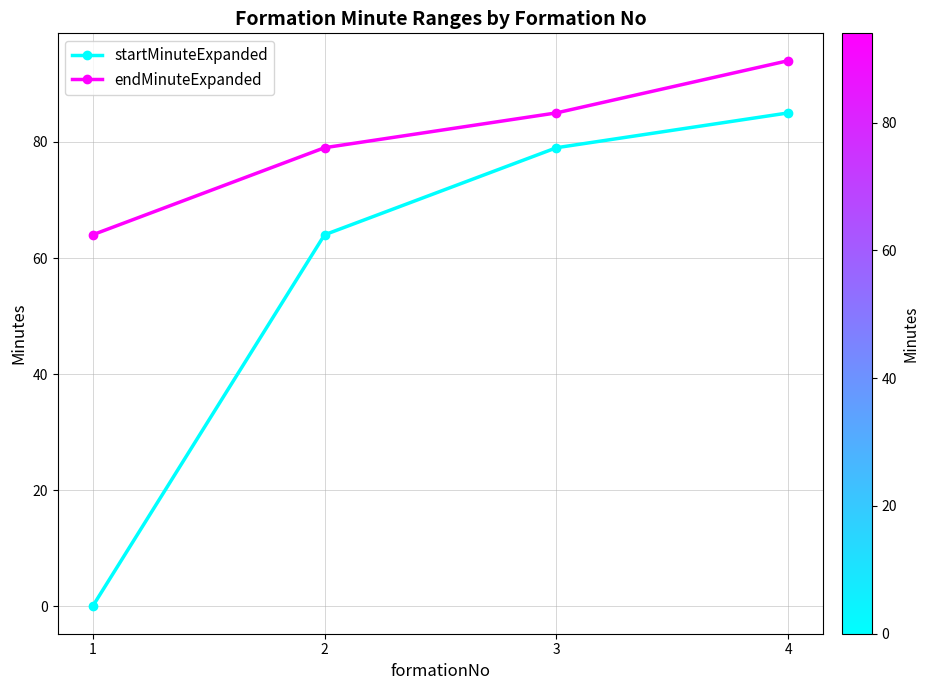

At 2, list the series in order from largest to smallest.

endMinuteExpanded, startMinuteExpanded